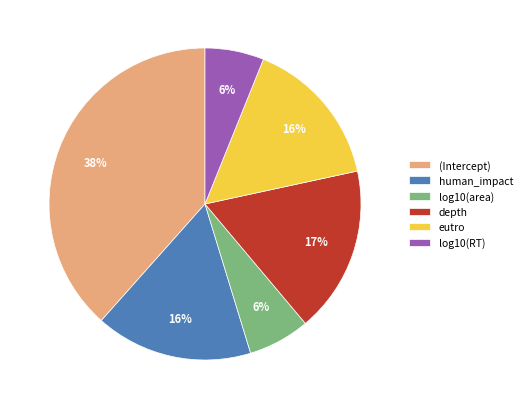

True or false: log10(area) accounts for 6% of the total.

True